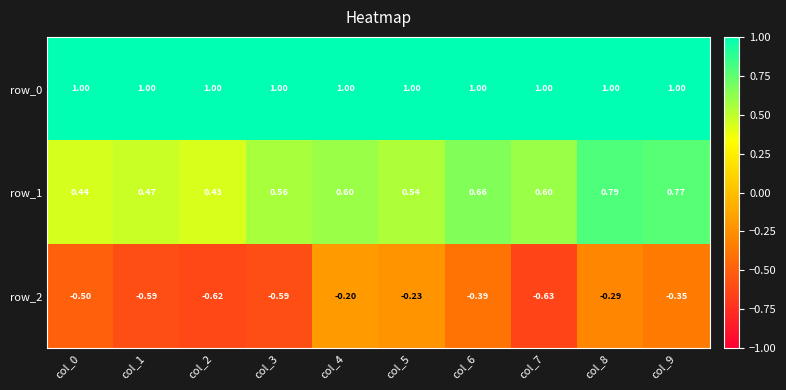

What is the sum of all row_1 values?

5.9